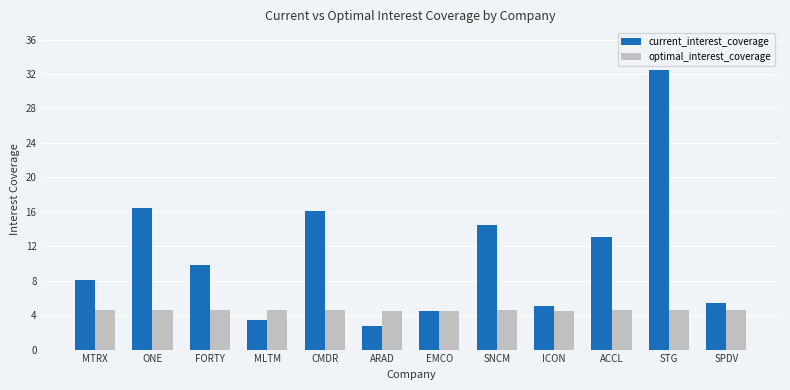

What is the difference between the highest and lowest values at MTRX?

3.4